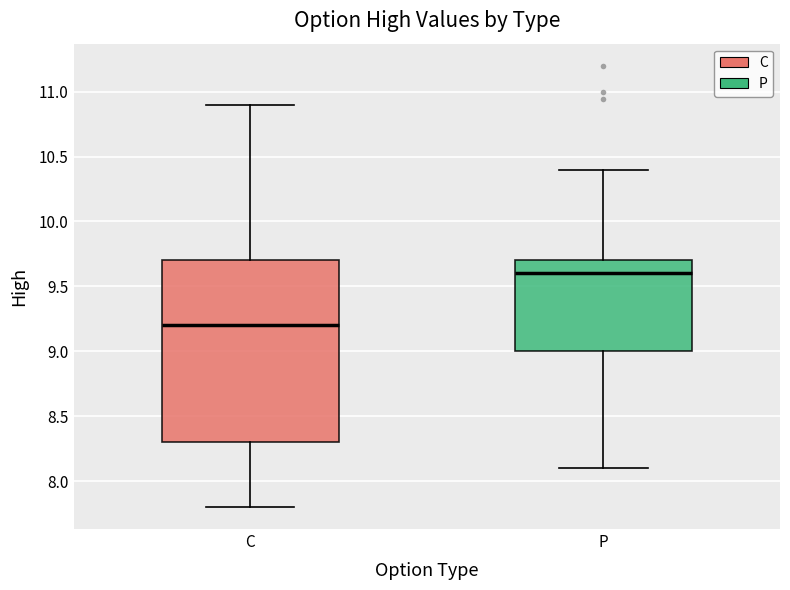

Which box's median line is the lowest?

C